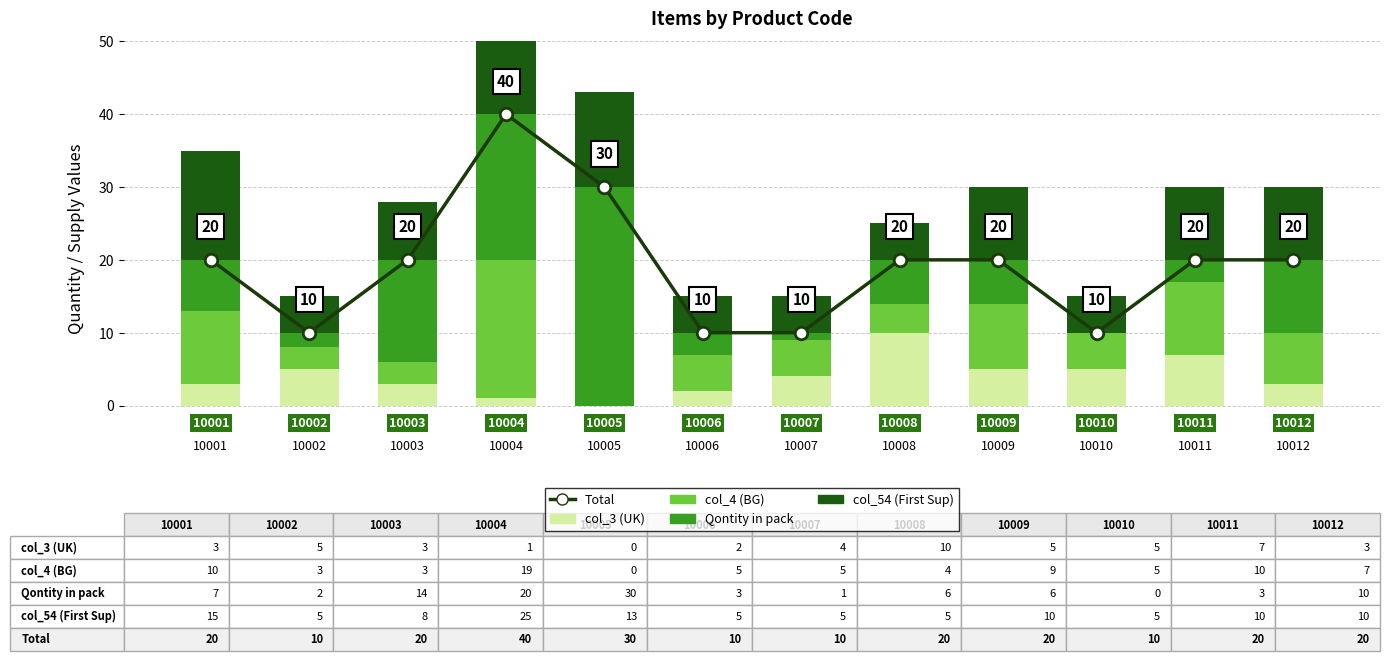

Which series has the widest spread of values?

Total